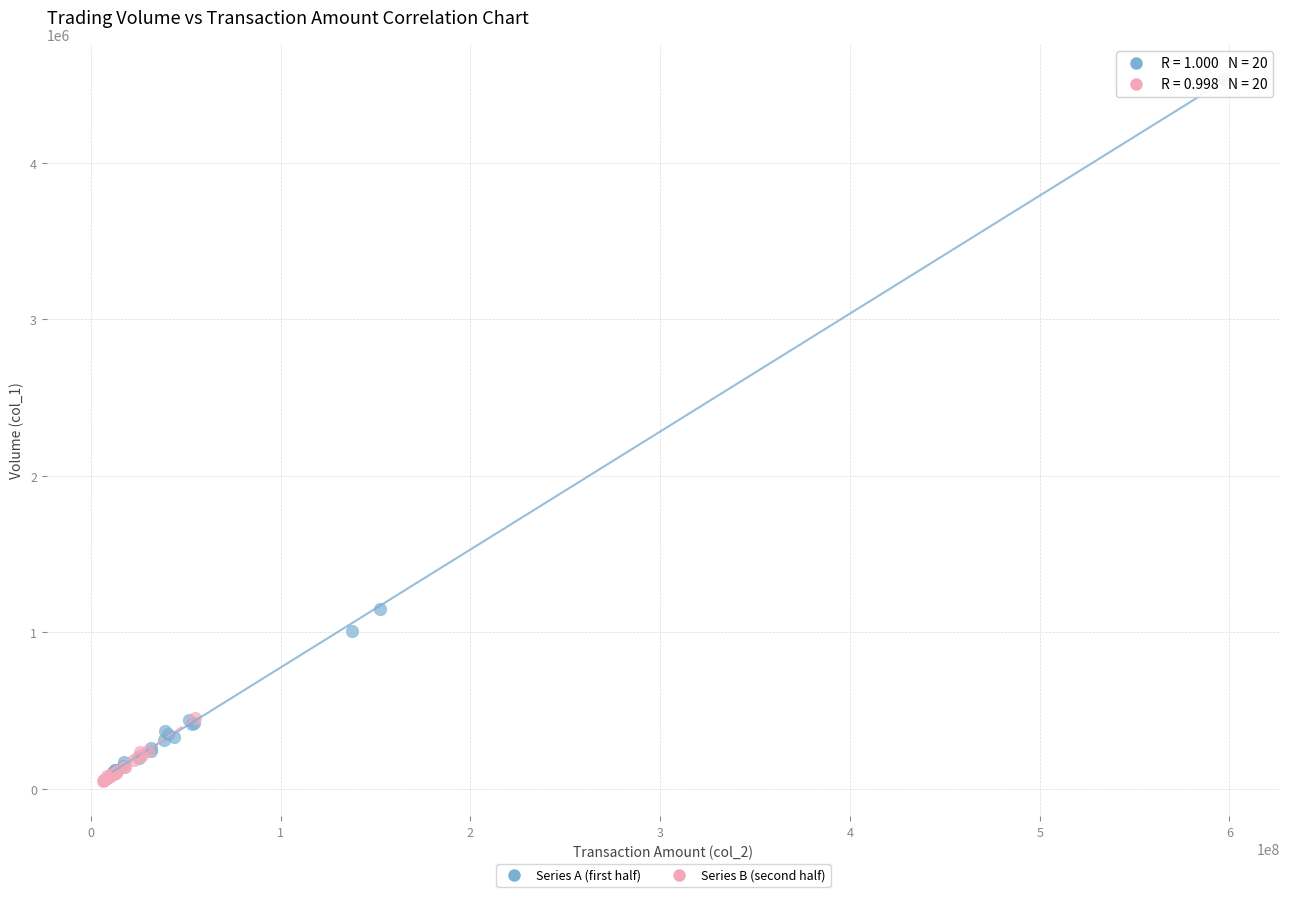

Which series has the widest spread of Y values?

Series A (first half)